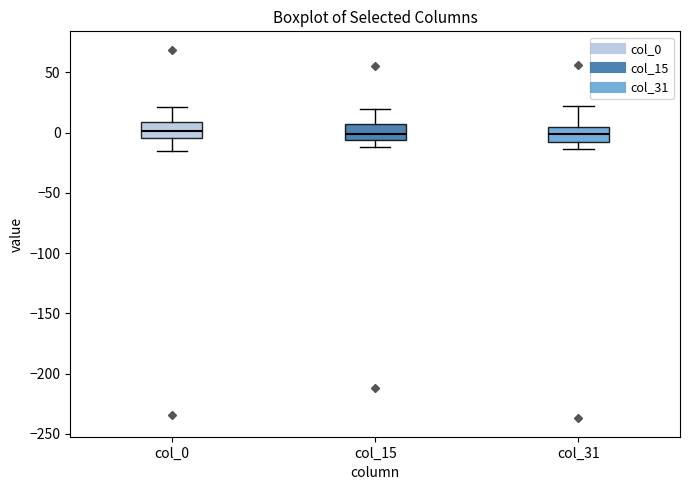

Where does the upper whisker of the box for col_0 end on the y-axis? The values are not printed on the chart, so give them approximately, as read against the axis.

20